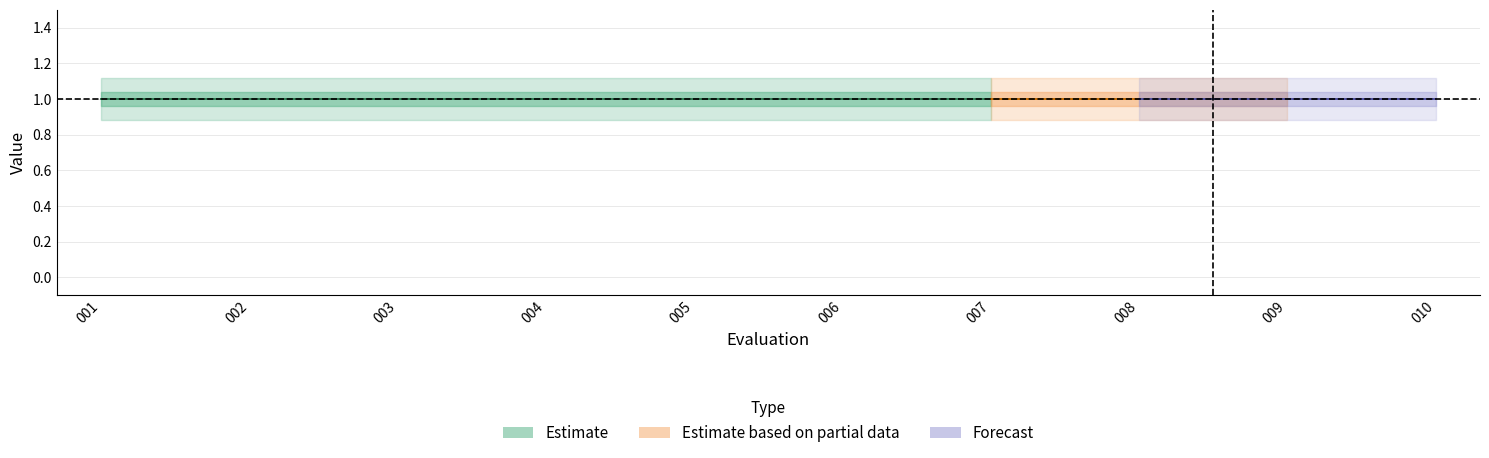

What is the value of the Pass point at the 3rd from the left?

1